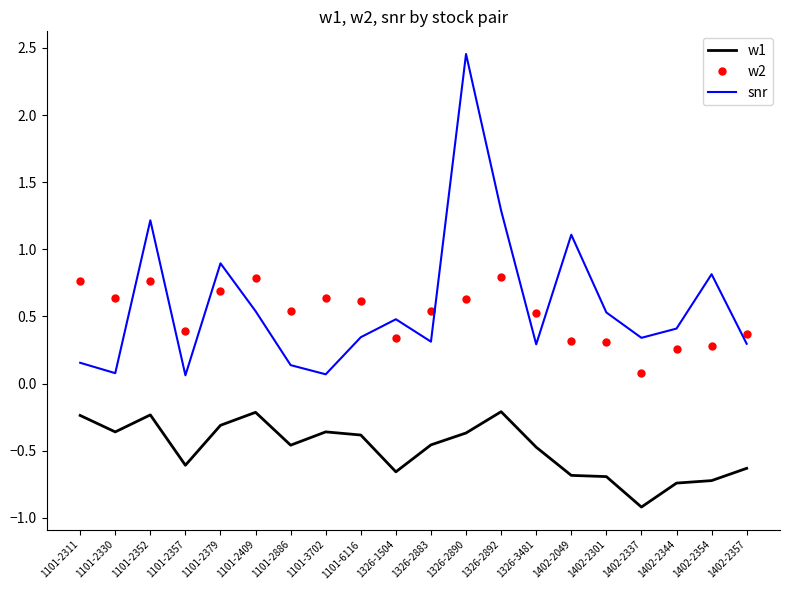

What is the difference between the maximum and minimum values in the snr series?

2.4